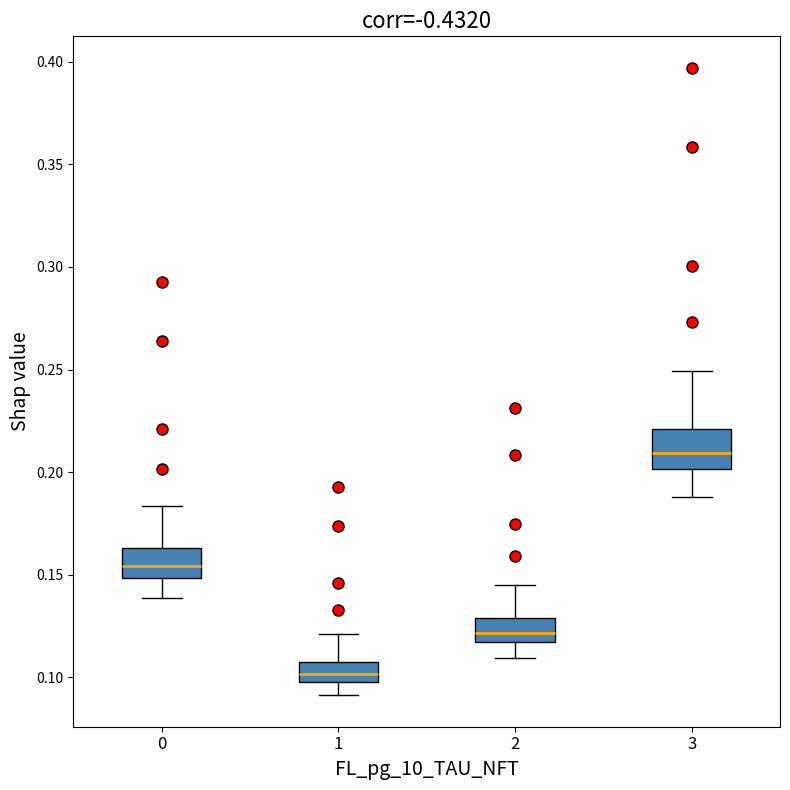

Reading left to right, transcribe this box plot: for each box, give where its median line is, the range the box spans, and where its two whiskers end, as read against the y-axis. The values are not printed on the chart, so give them approximately, as read against the axis.

0: median 0.155, box 0.150 to 0.165, whiskers 0.140 to 0.185
1: median 0.100 (inside the box), box 0.100 to 0.105, whiskers 0.090 to 0.120
2: median 0.120, box 0.115 to 0.130, whiskers 0.110 to 0.145
3: median 0.210, box 0.200 to 0.220, whiskers 0.190 to 0.250